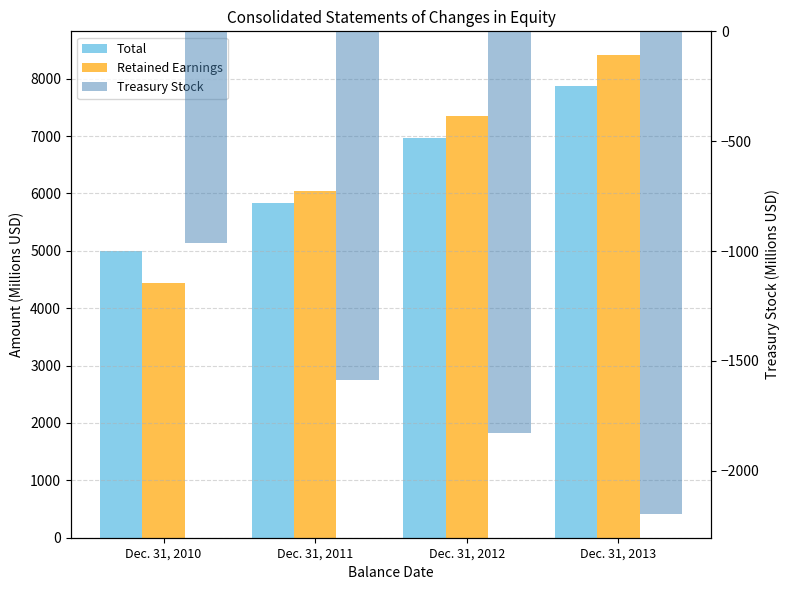

Is the value of Total at Dec. 31, 2011 greater than the value of Retained Earnings at Dec. 31, 2012?

No